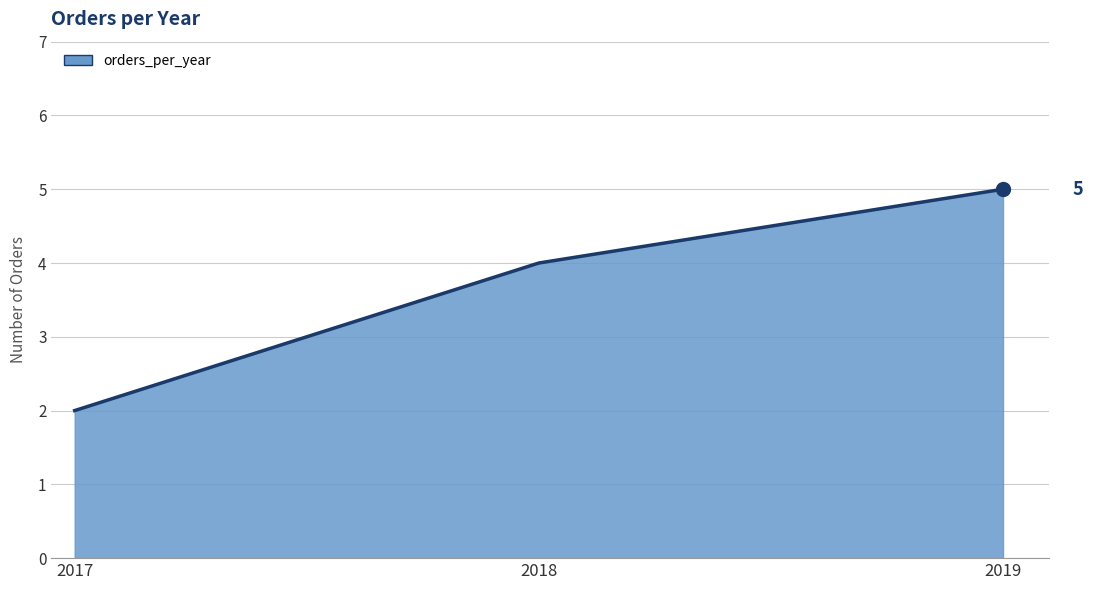

Rank the categories by value from lowest to highest.

2017, 2018, 2019